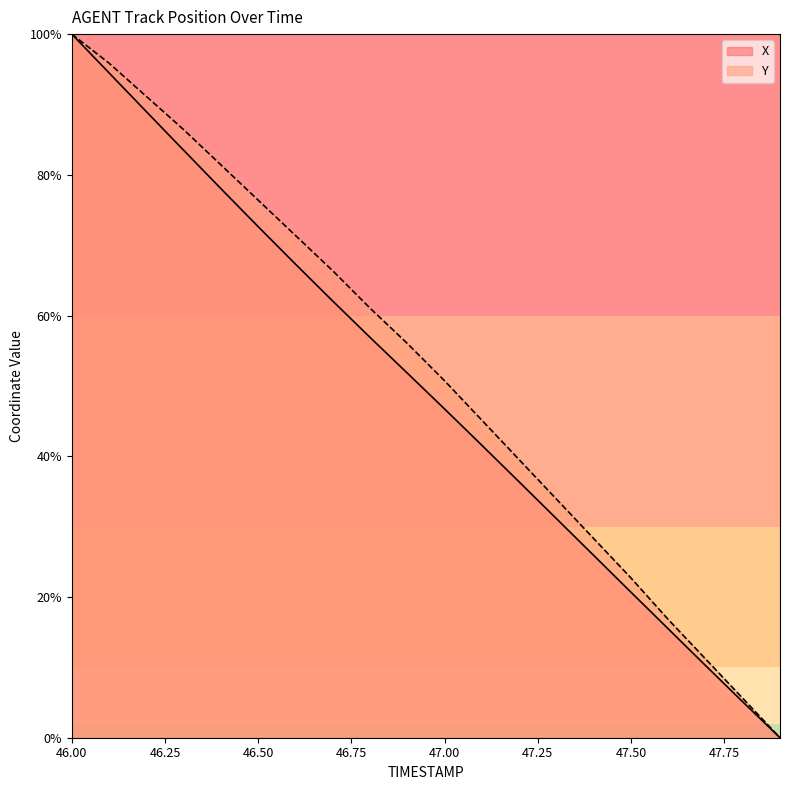

True or false: Y and X cross at least once.

False